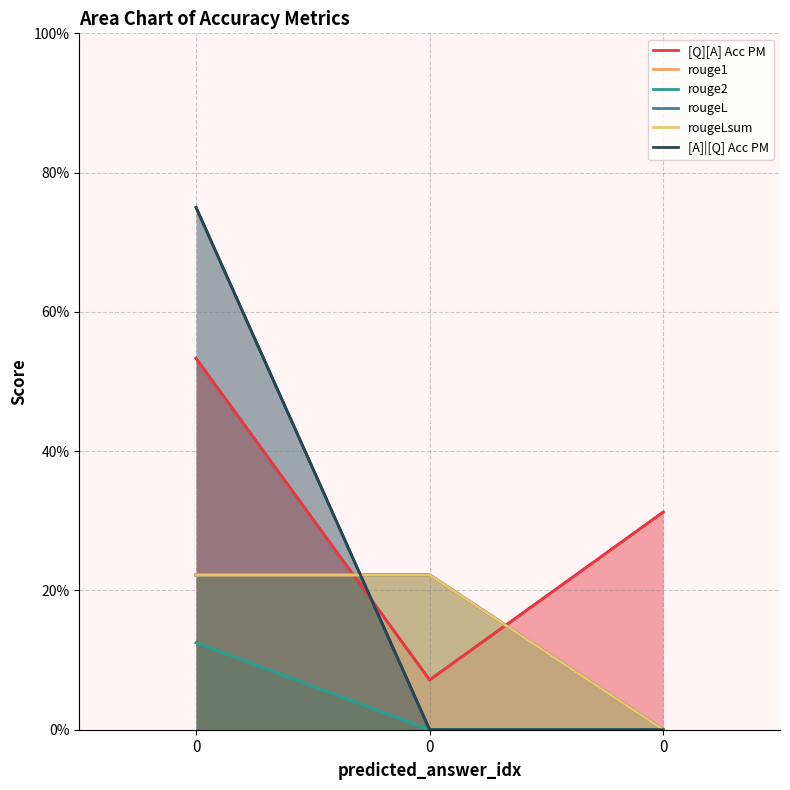

Reading right to left, transcribe all the data shown in this chart.

[Q][A] Acc PM: 0=0.3	0=0.1	0=0.5
rouge1: 0=0.0	0=0.2	0=0.2
rouge2: 0=0.0	0=0.0	0=0.1
rougeL: 0=0.0	0=0.2	0=0.2
rougeLsum: 0=0.0	0=0.2	0=0.2
[A]|[Q] Acc PM: 0=0.0	0=0.0	0=0.8